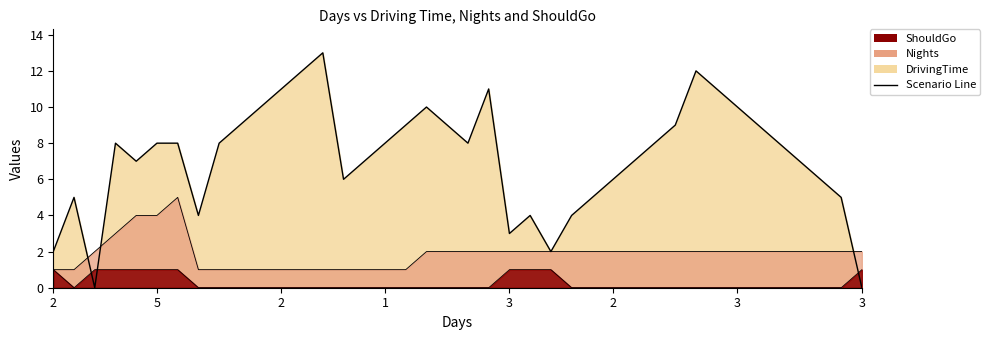

How many intersections are there between DrivingTime and Nights?

3